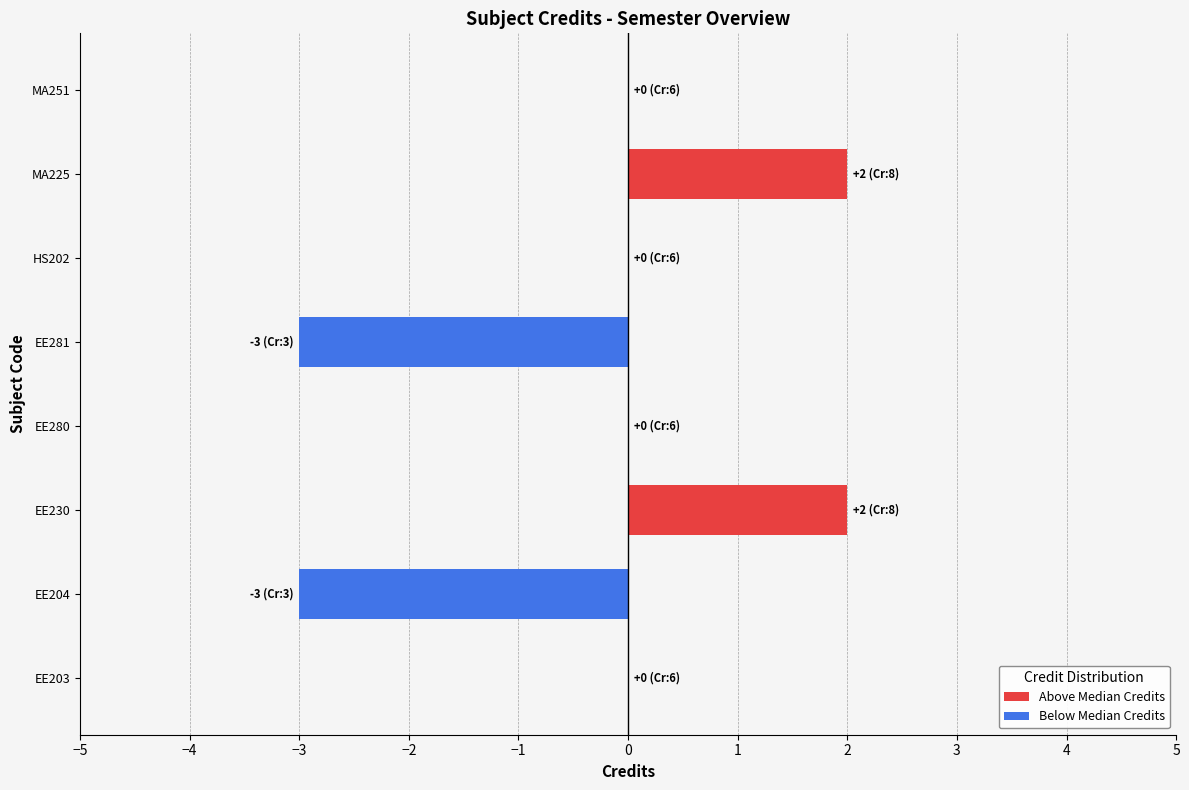

Which has a higher value, HS202 or EE204?

HS202